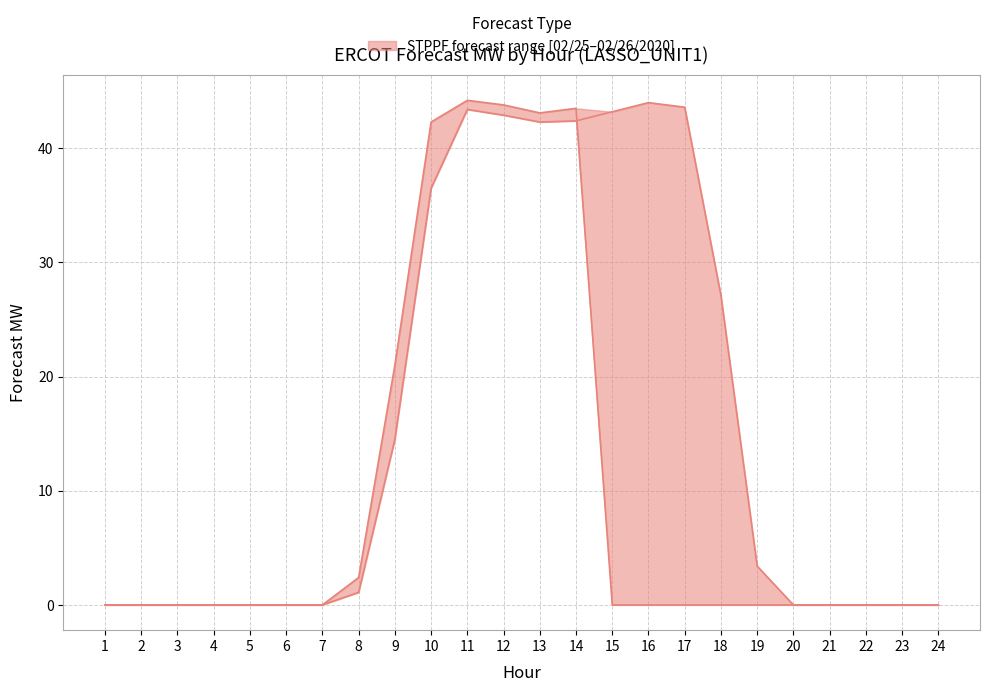

Does the chart display data point markers on the line(s)?

No